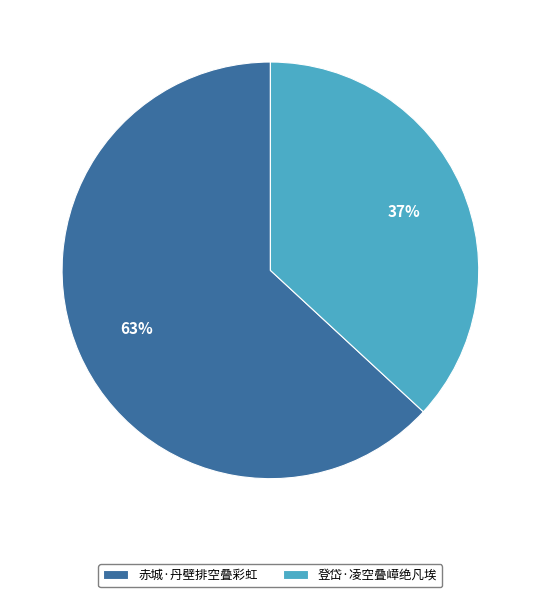

True or false: 赤城·丹壁排空叠彩虹 accounts for 63% of the total.

True